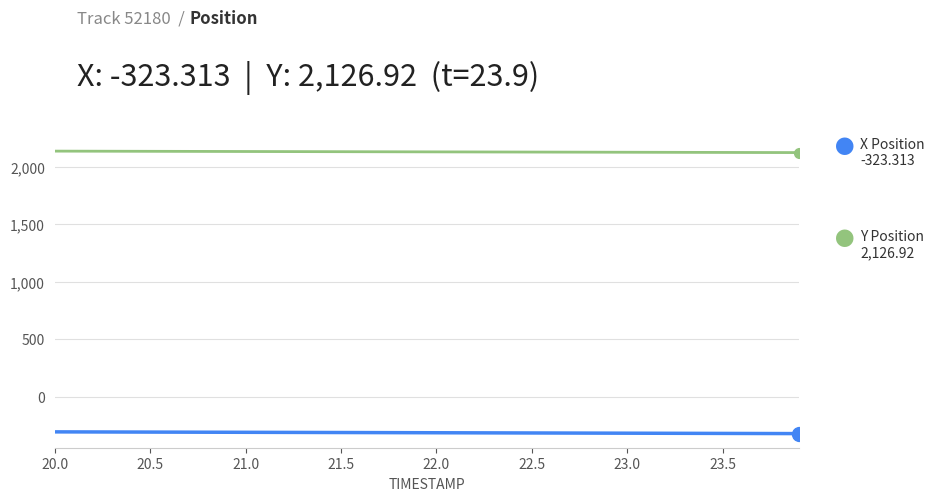

What is the greatest value displayed?

2139.7